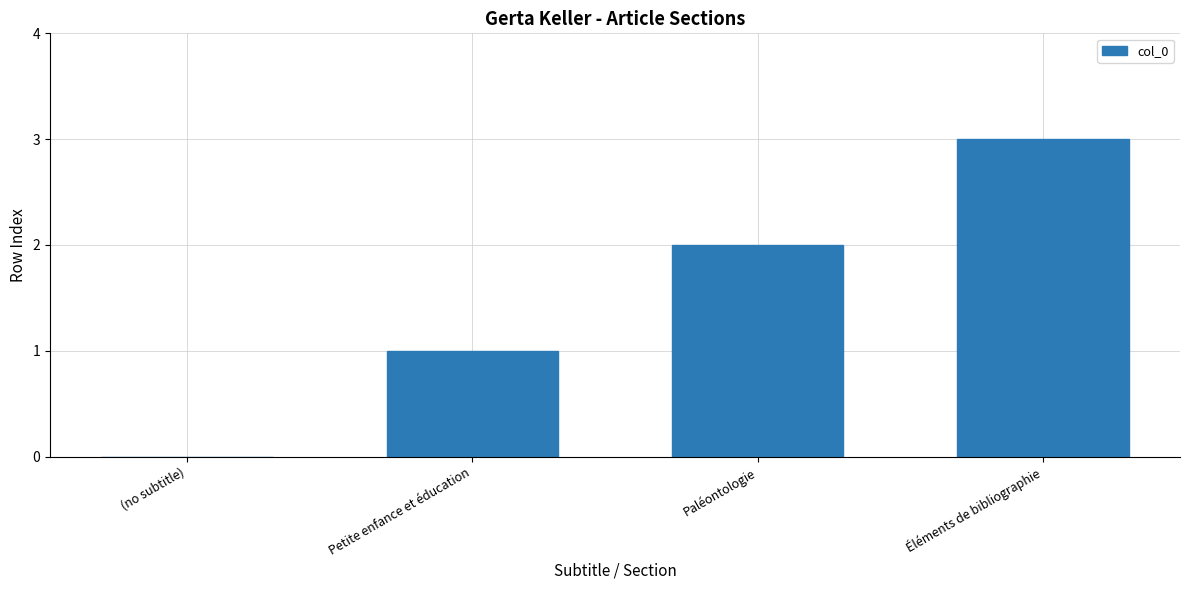

Which label corresponds to the largest value in the chart?

Éléments de bibliographie